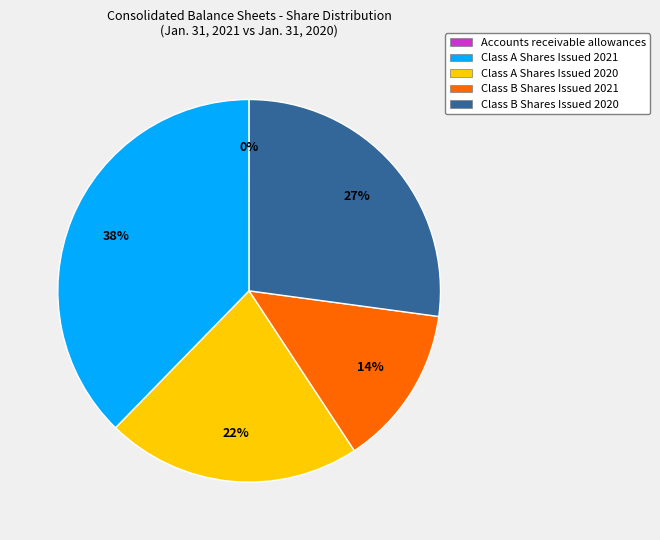

What percentage is the Class B Shares Issued 2021 slice, to the nearest percent?

14%